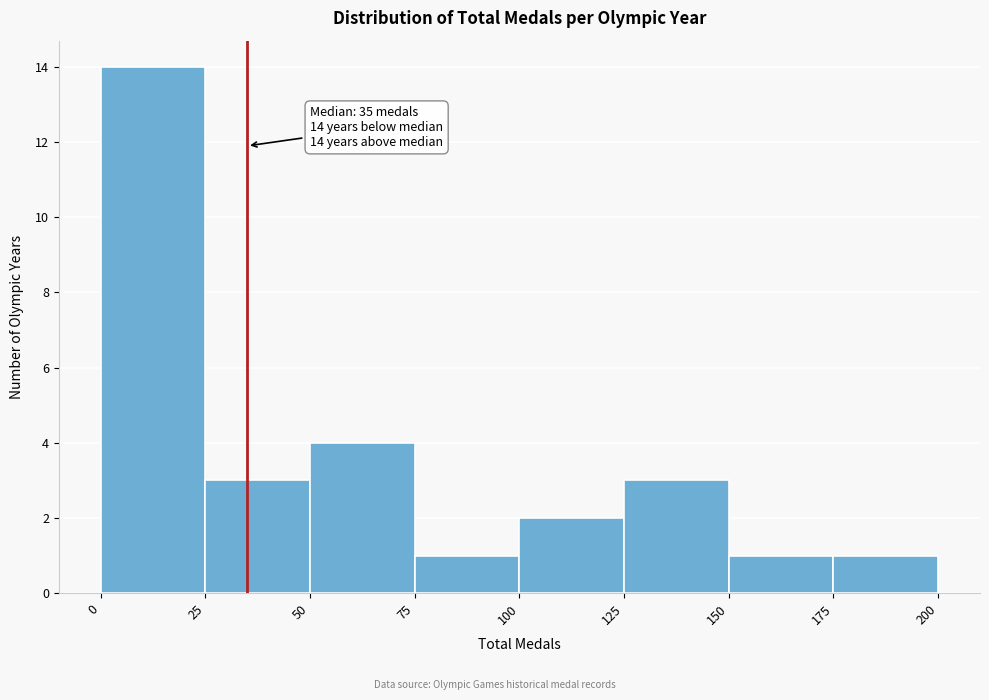

Which range on the x-axis has the tallest bar?

0 to 25